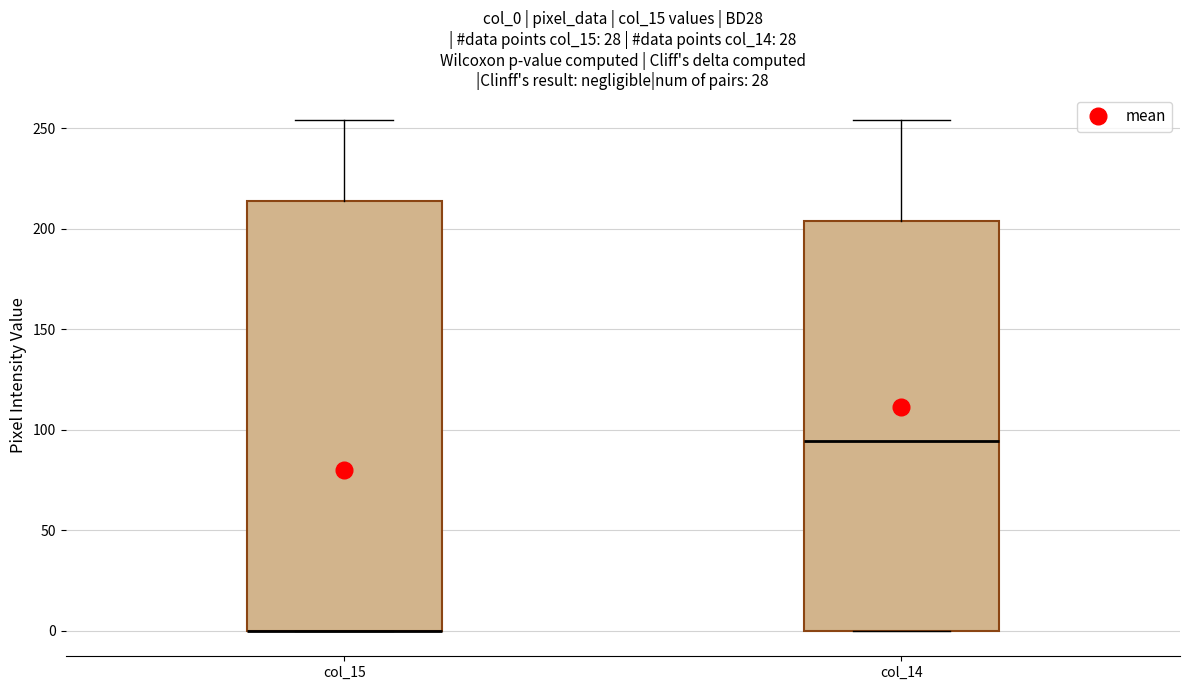

Where does the median line of the box for col_14 sit on the y-axis? The values are not printed on the chart, so give them approximately, as read against the axis.

95